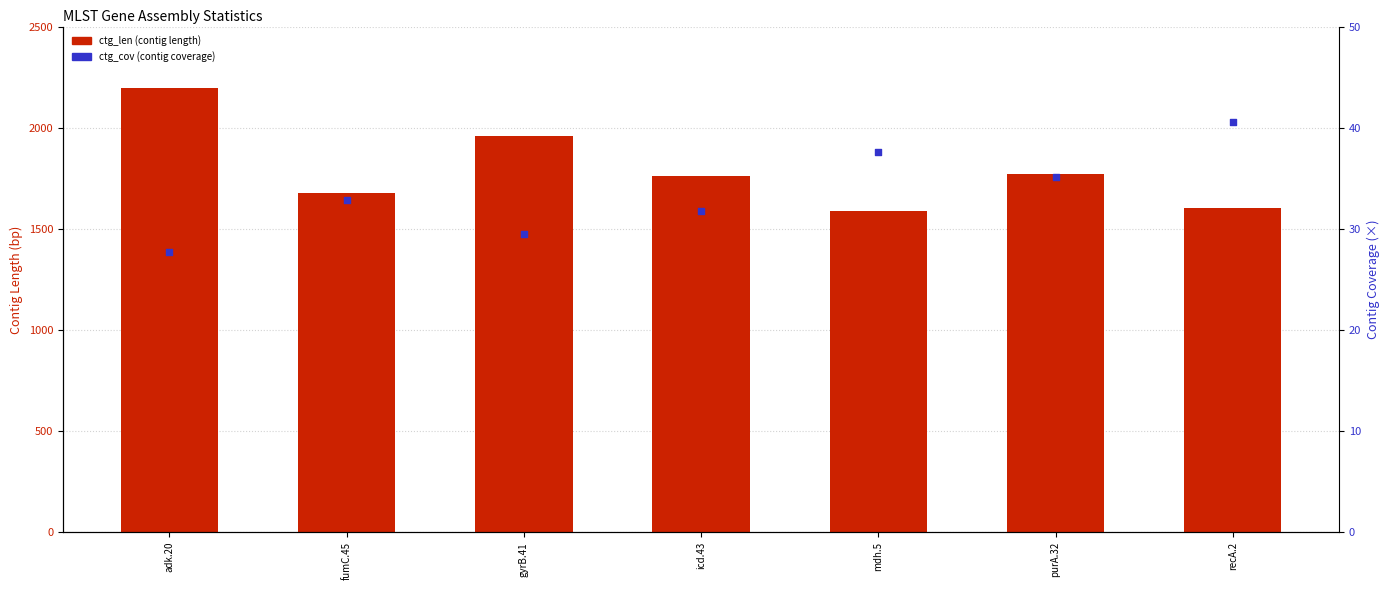

At how many categories does at least one series exceed 245?

7